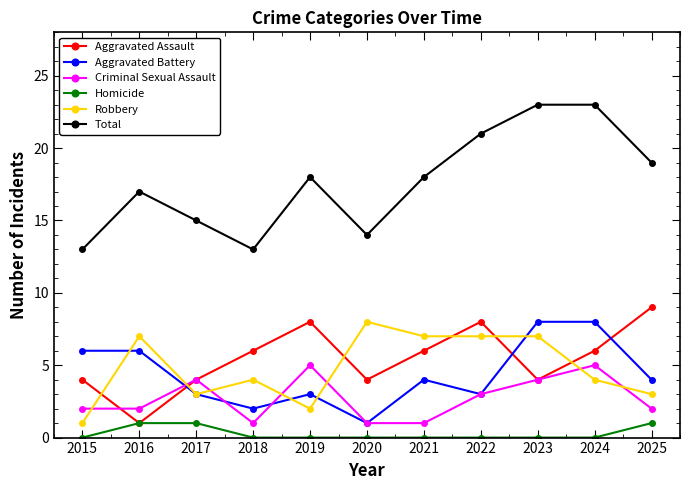

What is the value of the Robbery point at the 6th from the left?

8